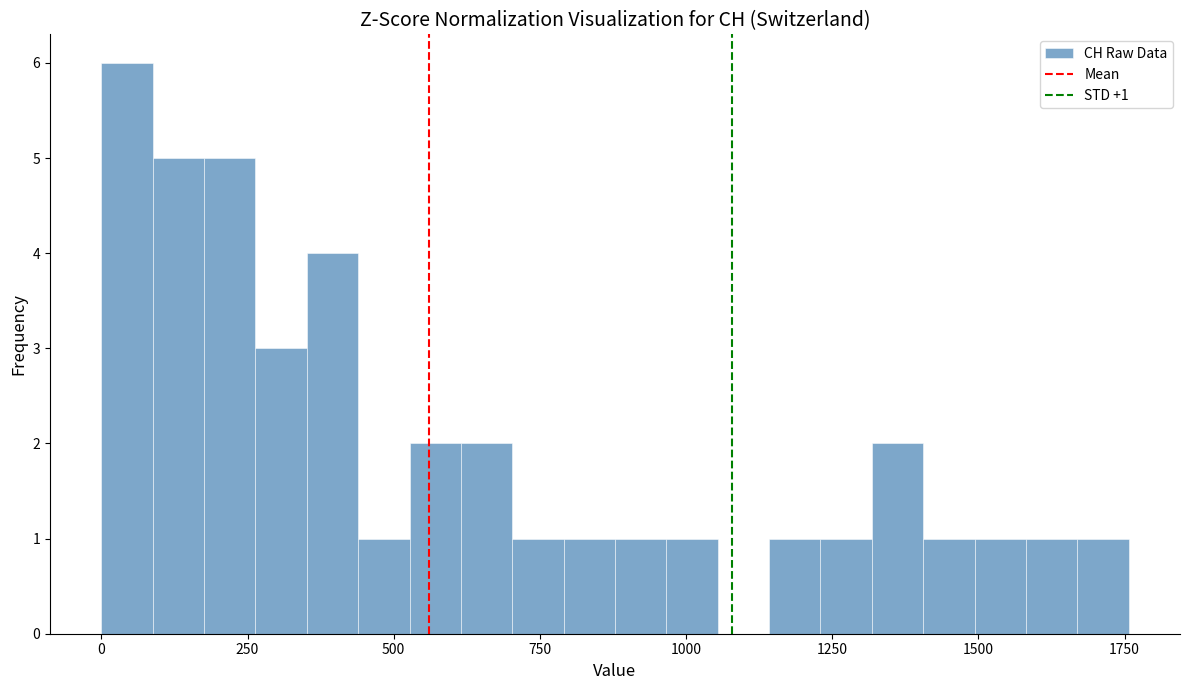

Around what value on the x-axis is the tallest bar? Give the approximate position of its centre, as read against the axis.

50